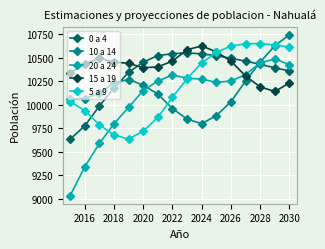

Which series has the largest total across all categories?

15 a 19